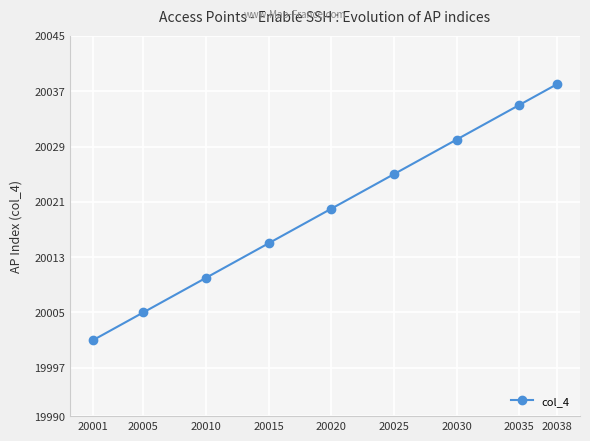

List the labels in order of value, largest first.

20038, 20035, 20030, 20025, 20020, 20015, 20010, 20005, 20001